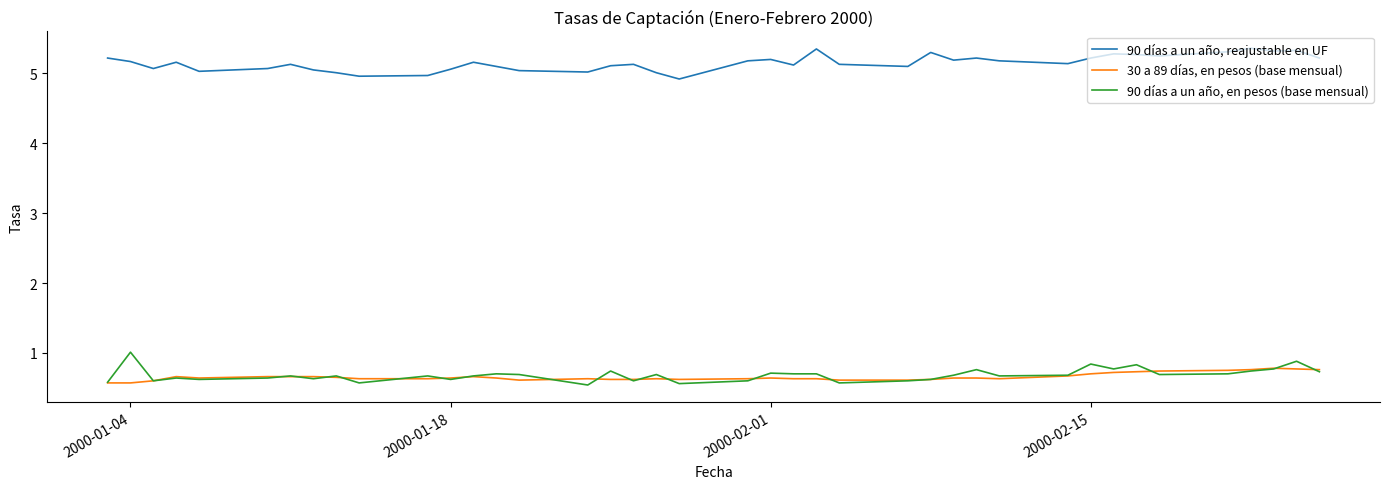

True or false: 90 días a un año, en pesos (base mensual) and 90 días a un año, reajustable en UF intersect in this chart.

False